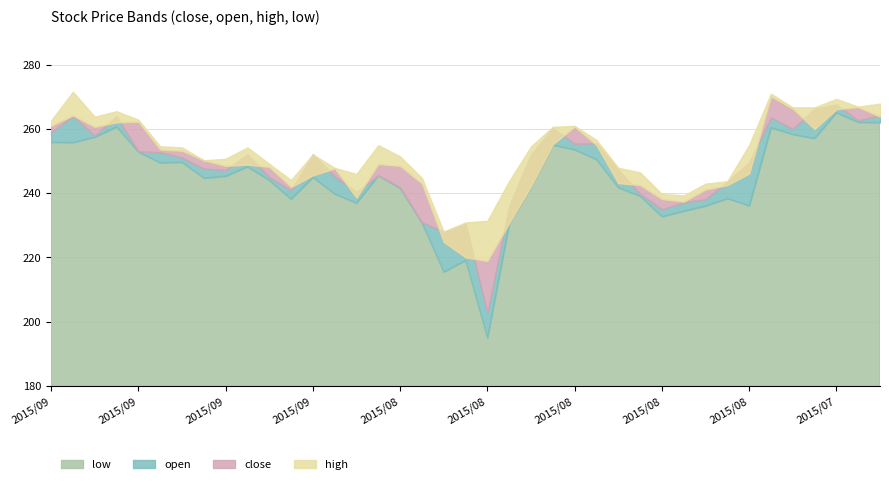

True or false: open and high cross at least once.

False